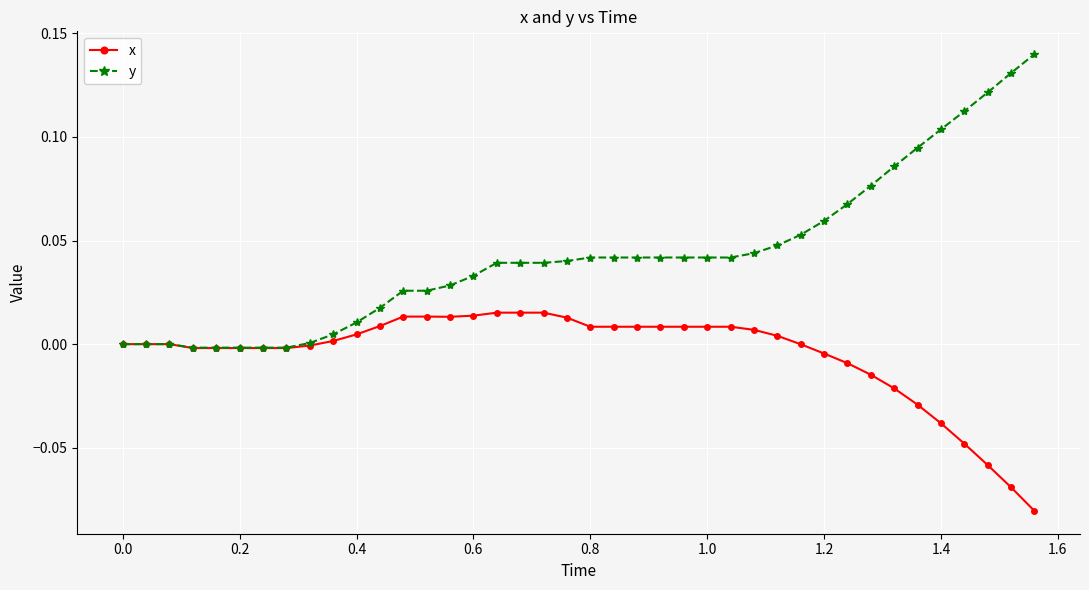

Count the number of data series in this chart.

2